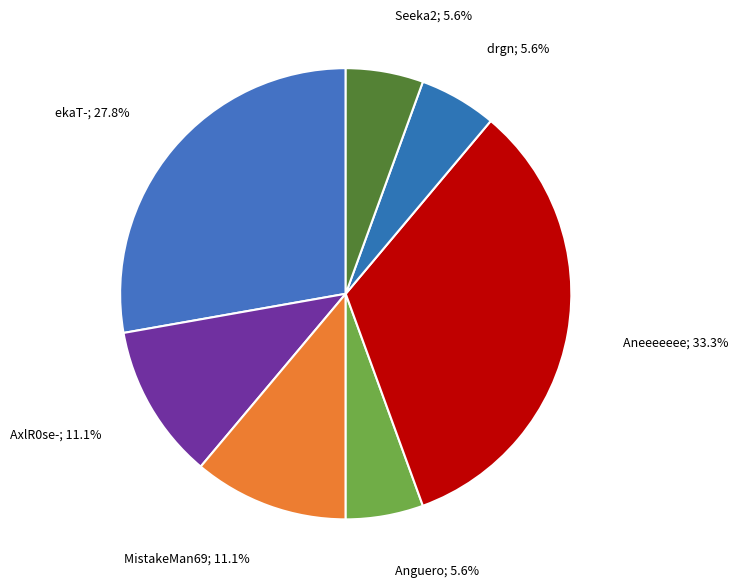

What is the smallest slice in the pie chart?

Anguero